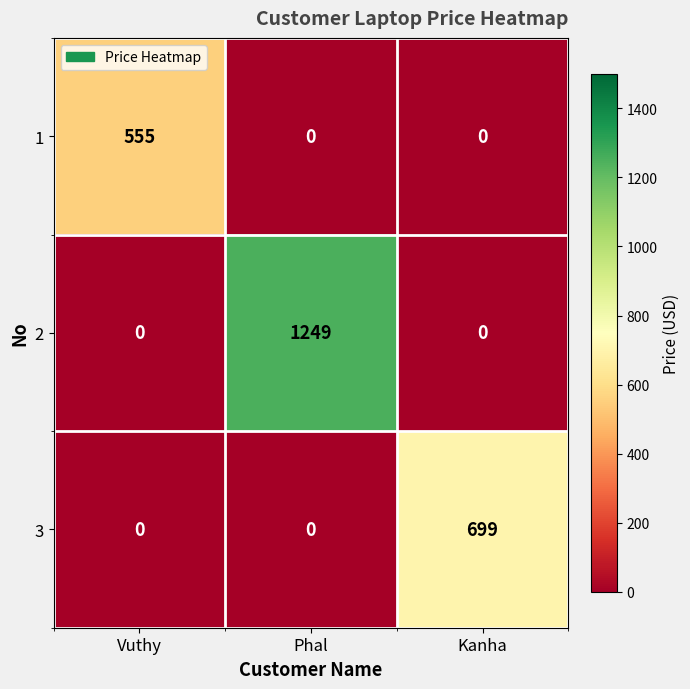

List the series in order of their peak value, highest first.

2, 3, 1